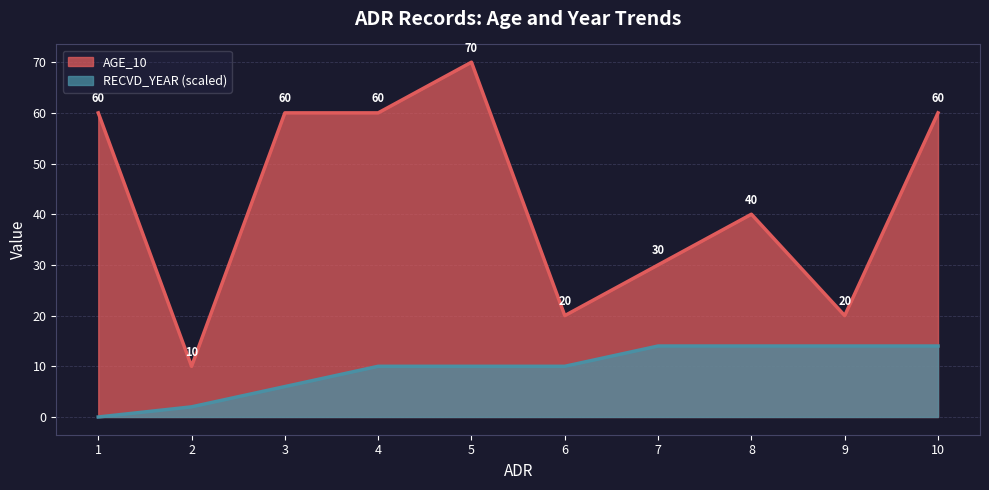

True or false: AGE_10 and RECVD_YEAR cross at least once.

False